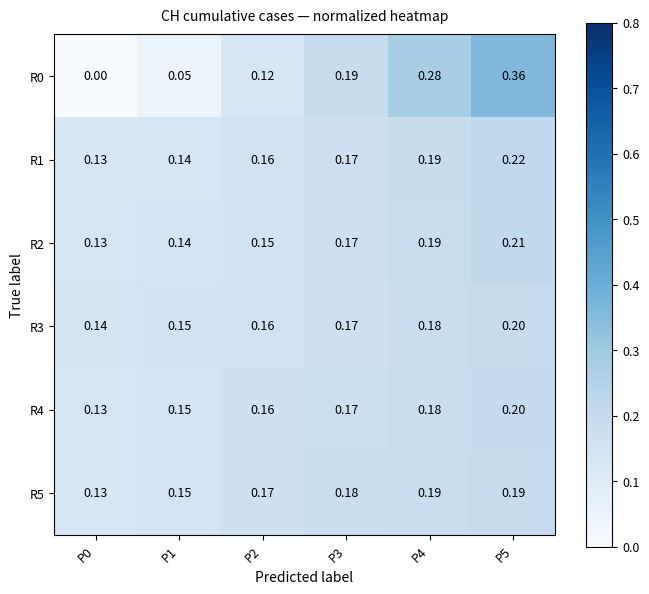

Is the value of R0 at P1 greater than the value of R2 at P1?

No